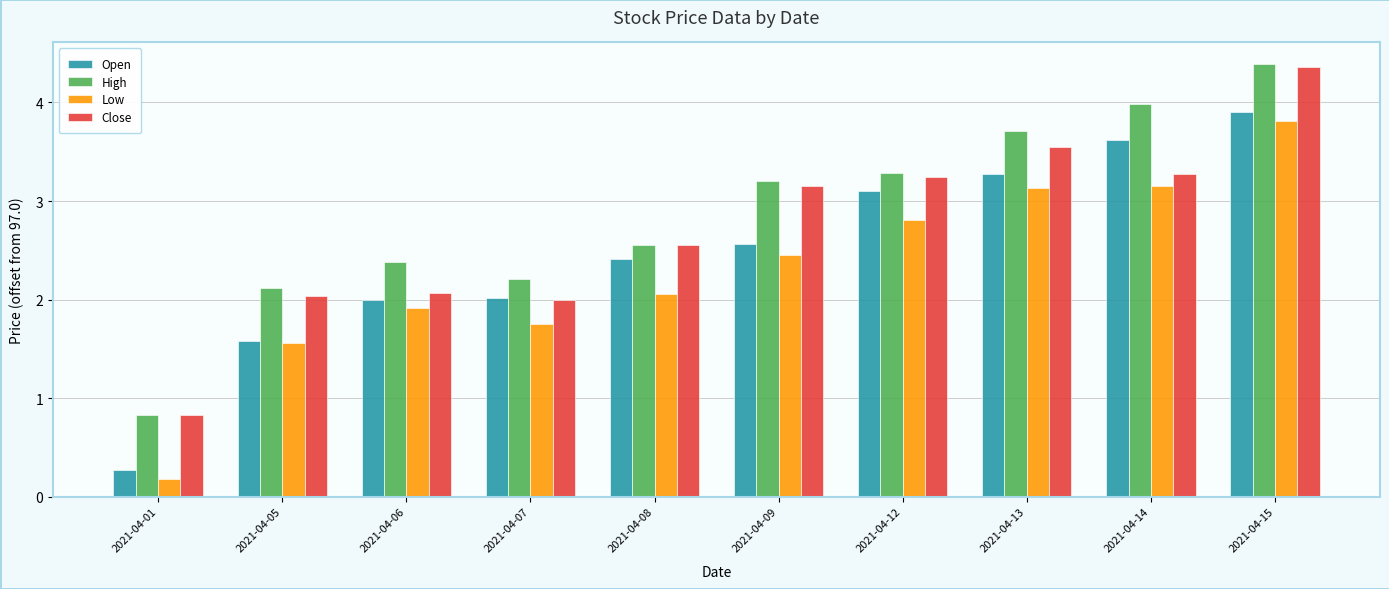

What is the approximate value of Open at 2021-04-05?

1.6